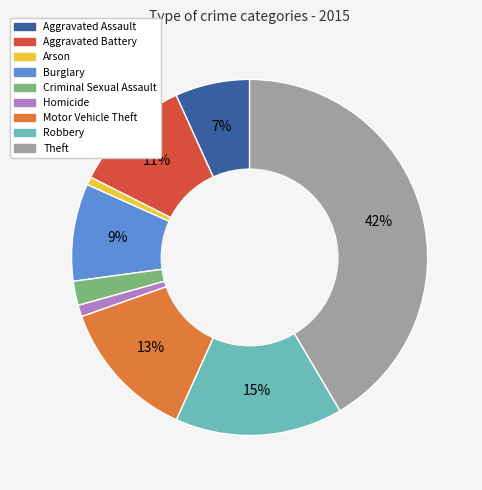

Which has a higher value, Motor Vehicle Theft or Theft?

Theft